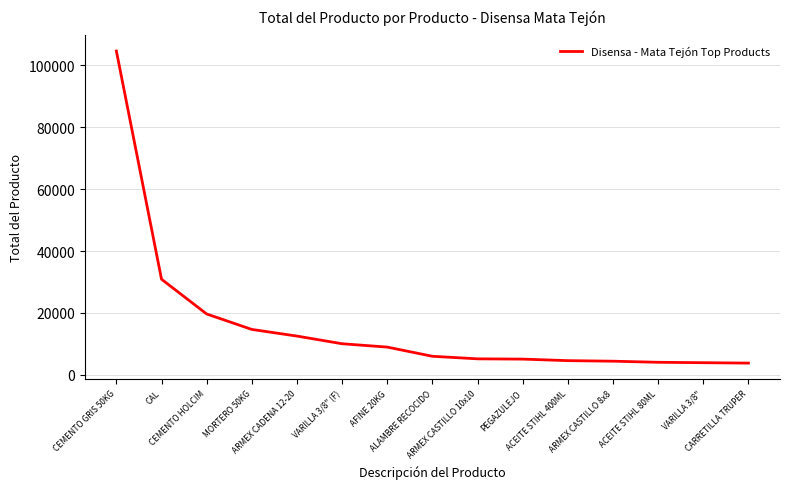

What is the minimum value shown in the chart?

3796.6